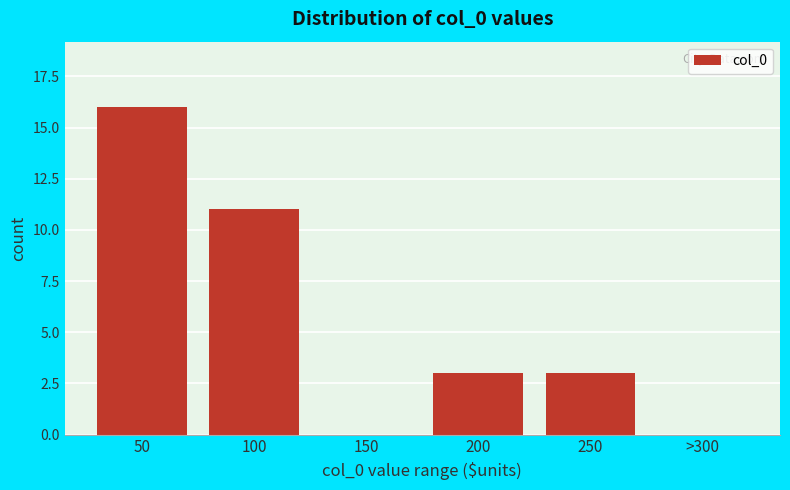

Reading left to right, list all the values displayed in this chart.

50=16	100=11	150=0	200=3	250=3	>300=0